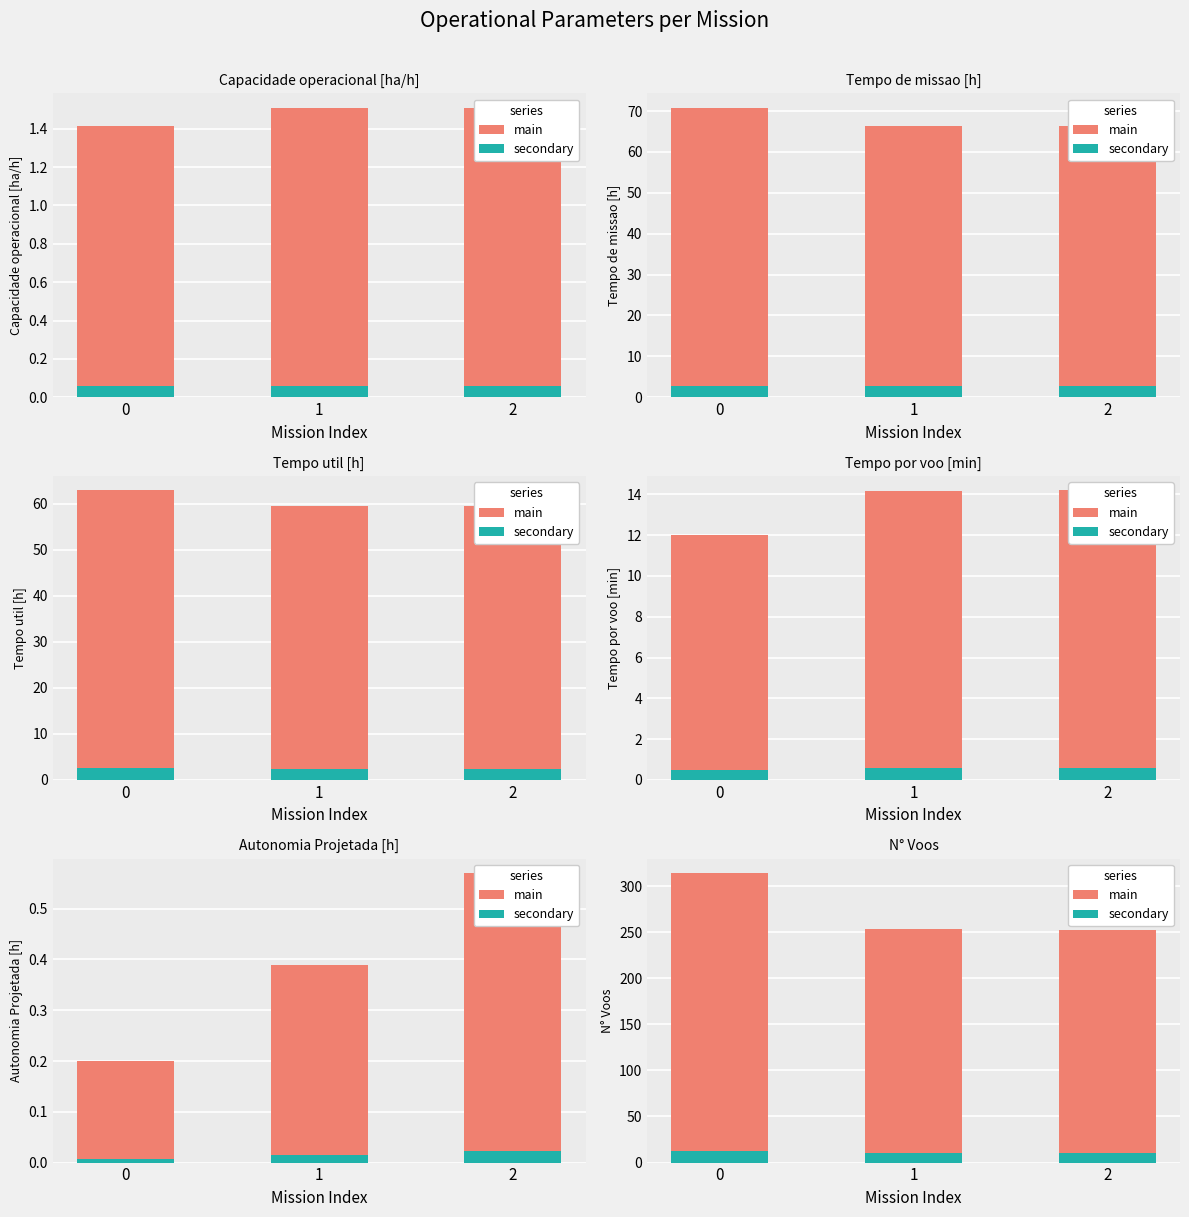

Which series changed the most between 1 and 2?

main